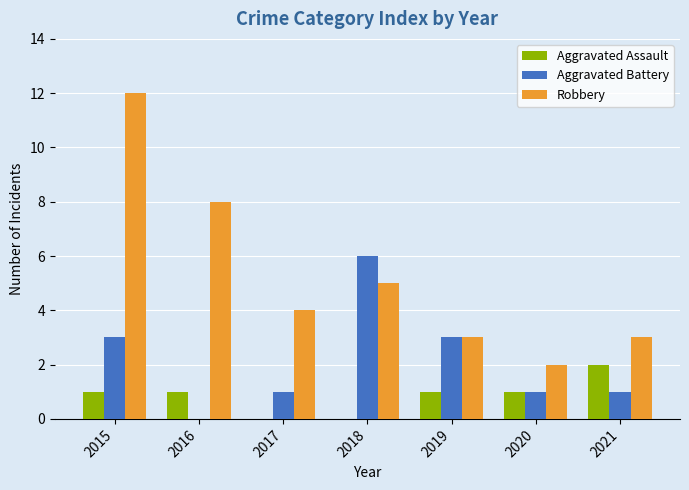

What is the maximum value shown in the chart?

12